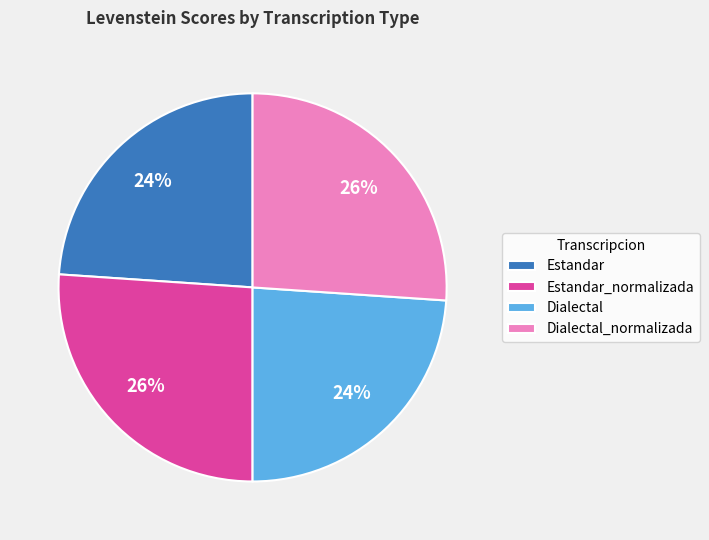

Approximately how many times larger is the value at Estandar_normalizada compared to Dialectal_normalizada?

1.0